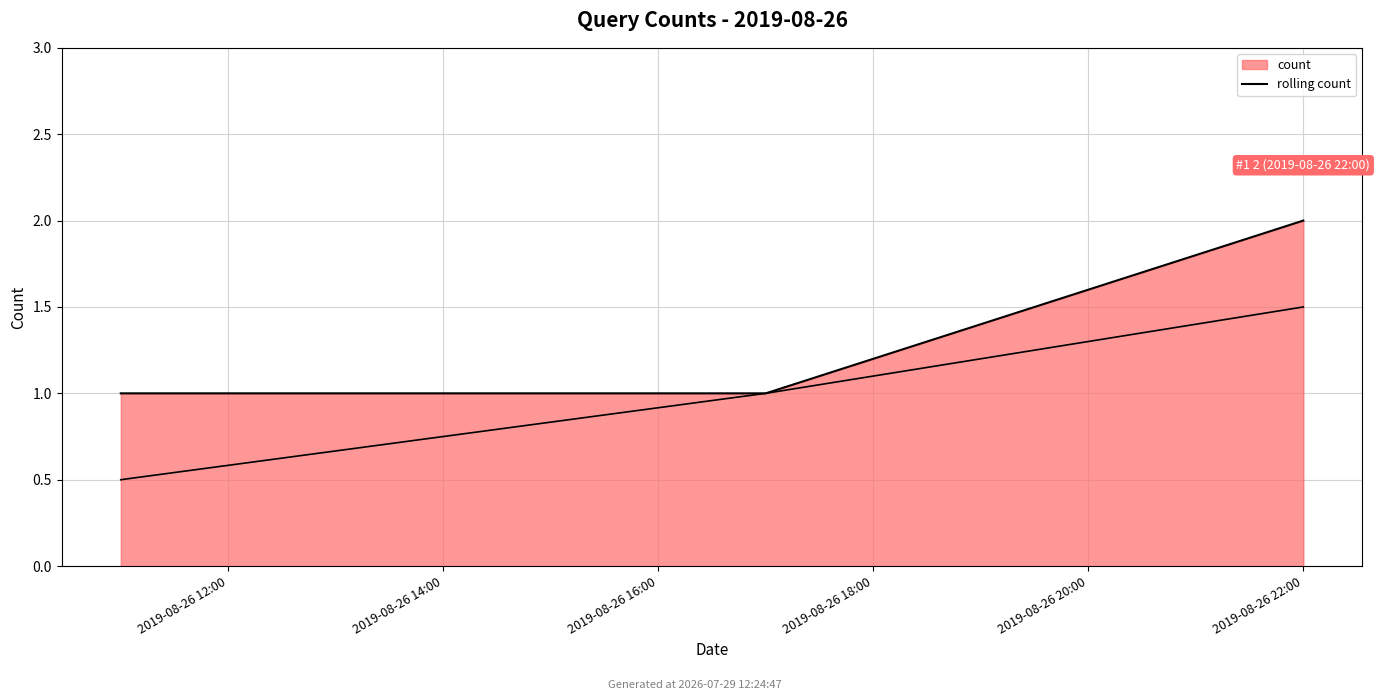

What is the ratio of the value at 2019-08-26 12:00 to the value at 2019-08-26 14:00?

1.0